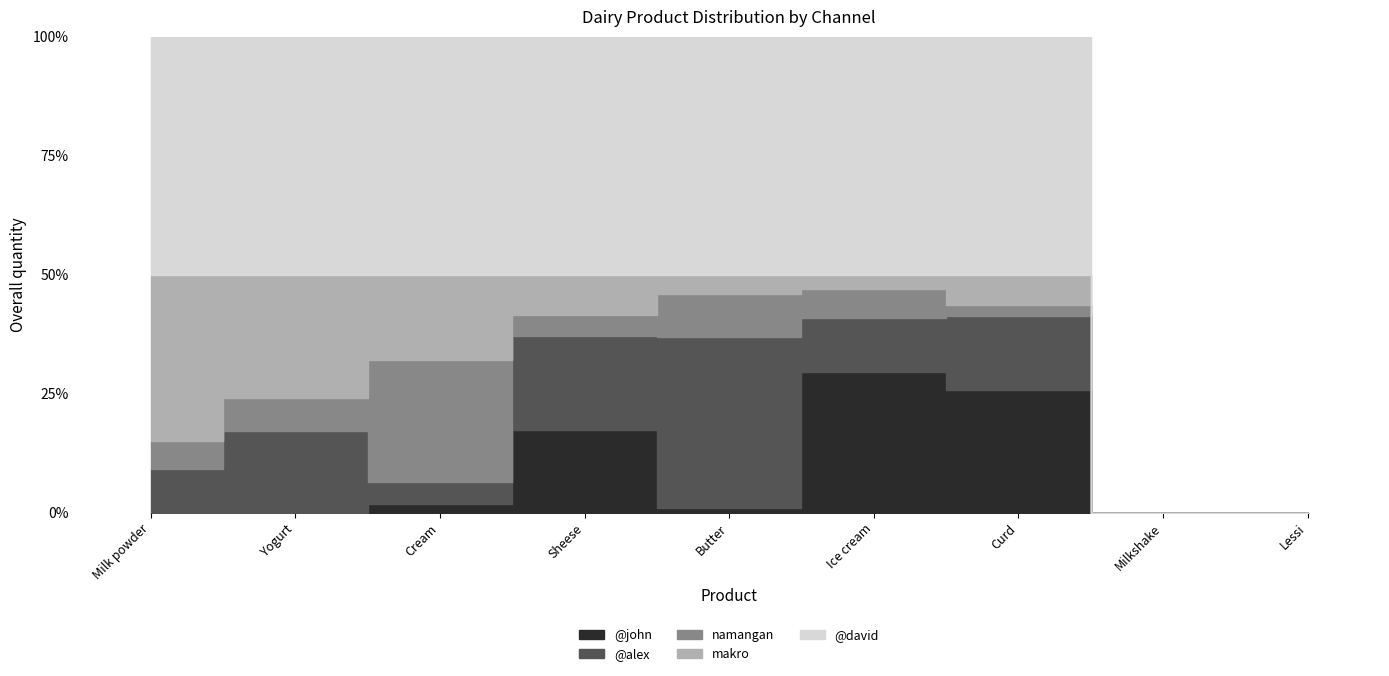

Reading left to right, extract all data points from this chart.

@john: Milk powder=0.0	Yogurt=0.0	Cream=31.0	Sheese=31.2	Butter=4.2	Ice cream=490.0	Curd=207.0	Milkshake=0.0	Lessi=0.0
@alex: Milk powder=55.2	Yogurt=217.3	Cream=79.0	Sheese=35.4	Butter=158.2	Ice cream=190.0	Curd=123.0	Milkshake=0.0	Lessi=0.0
namangan: Milk powder=35.0	Yogurt=87.7	Cream=430.0	Sheese=8.0	Butter=39.9	Ice cream=100.0	Curd=20.0	Milkshake=0.0	Lessi=0.0
makro: Milk powder=210.0	Yogurt=325.0	Cream=300.0	Sheese=15.3	Butter=18.0	Ice cream=50.0	Curd=50.0	Milkshake=0.0	Lessi=0.0
@david: Milk powder=300.2	Yogurt=630.0	Cream=840.0	Sheese=90.0	Butter=220.3	Ice cream=830.0	Curd=400.0	Milkshake=0.0	Lessi=0.0